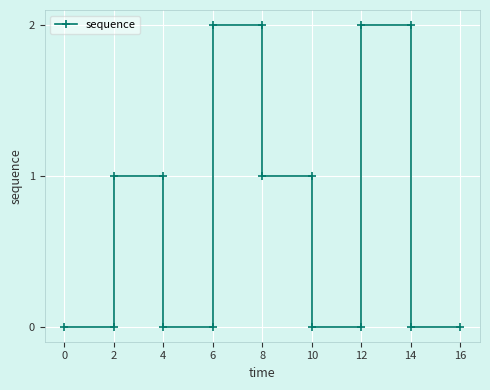

How many series are shown in this chart?

1